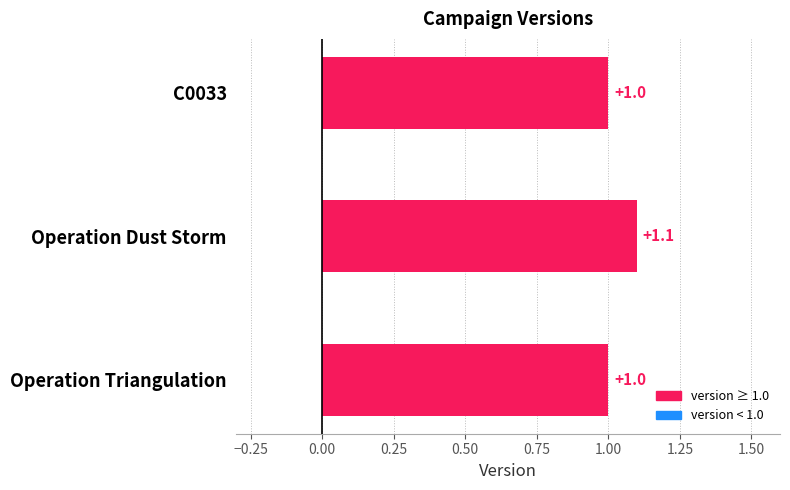

Is it true that the value at Operation Triangulation is 1.0?

True